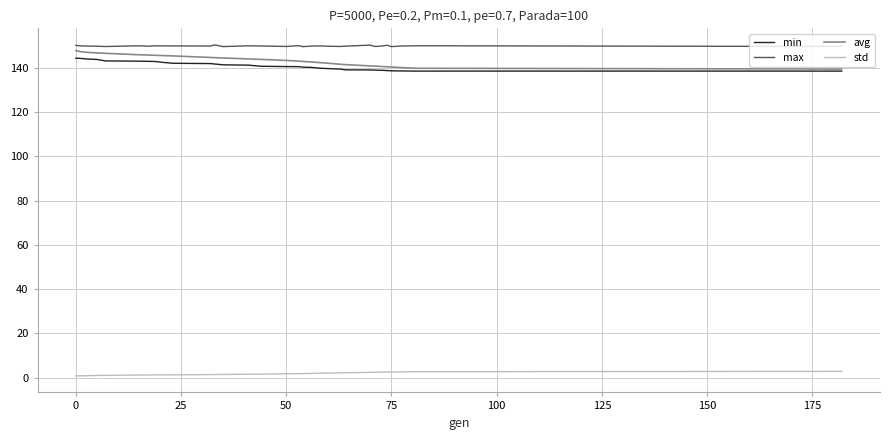

What is the highest value of the avg series?

147.9